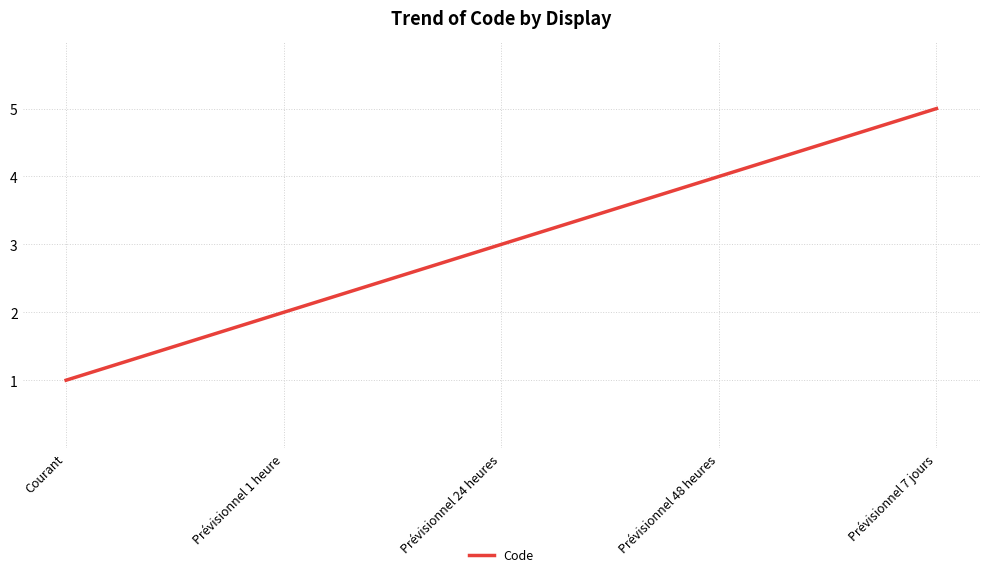

What is the difference between the maximum and minimum values?

4.0